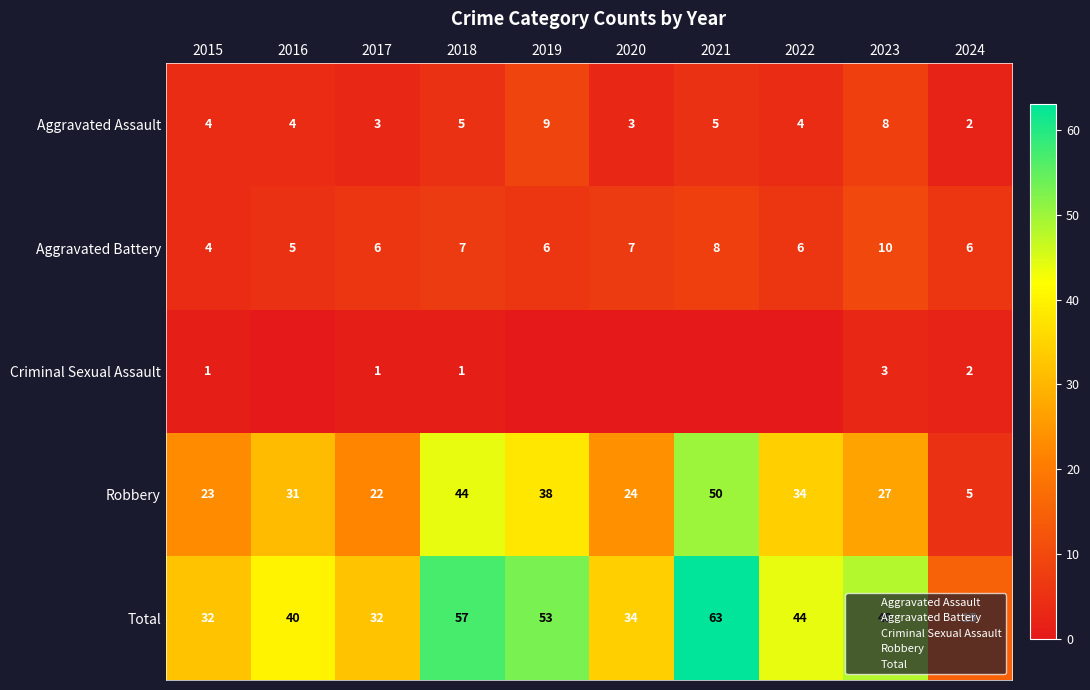

Between 2015 and 2021, which series saw the biggest shift?

Total